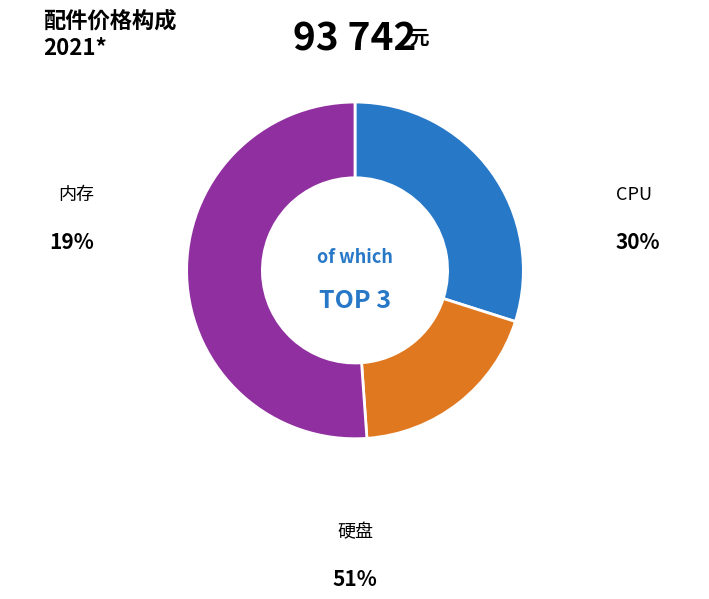

The 内存 slice represents 5% of the pie. True or false?

False